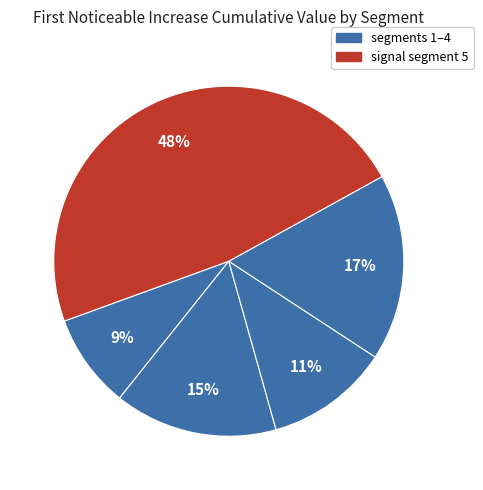

Is there any slice that represents more than half of the pie?

No